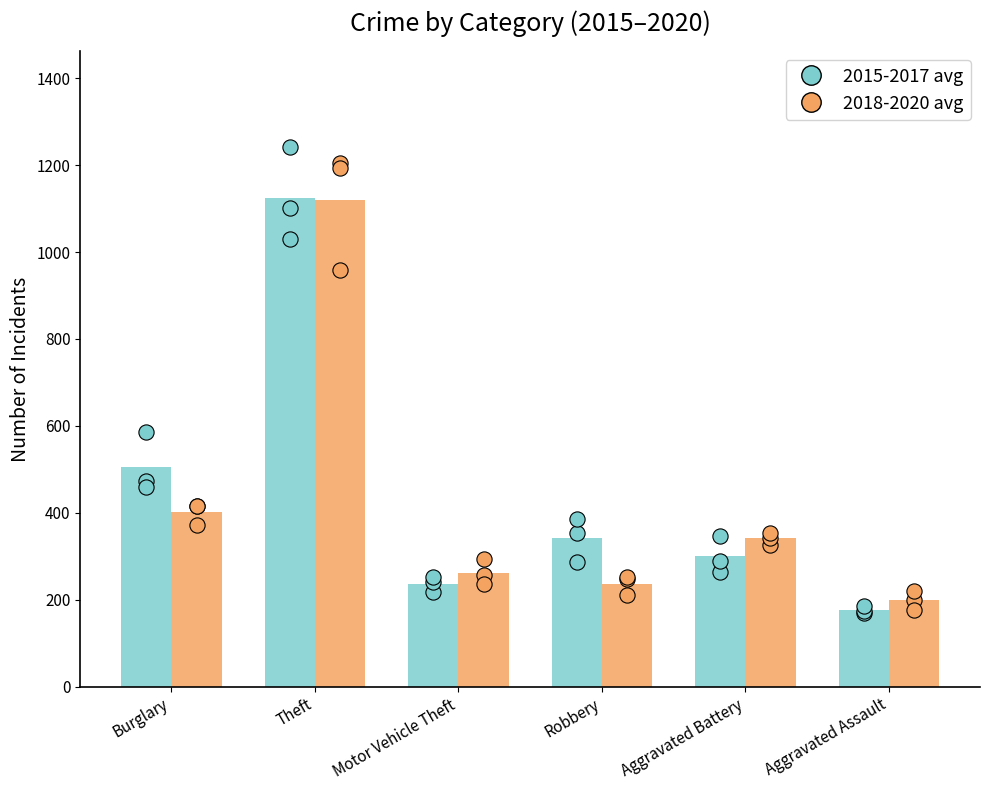

At which category is the sum across all series the highest?

Theft